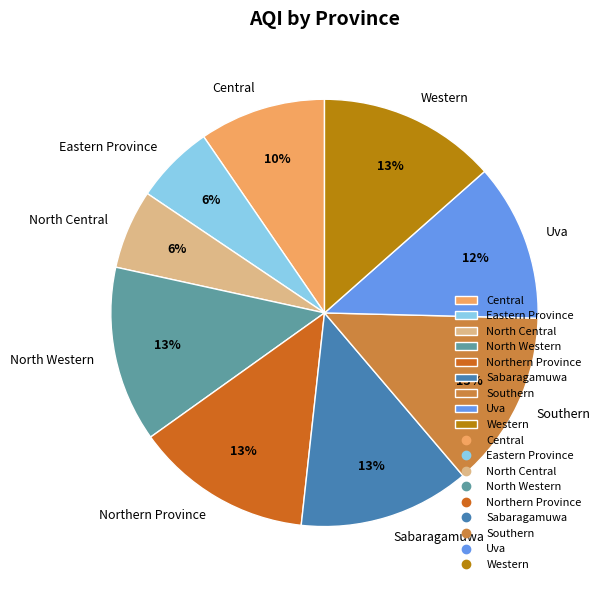

What is the ratio of the value at Northern Province to the value at Western?

1.0